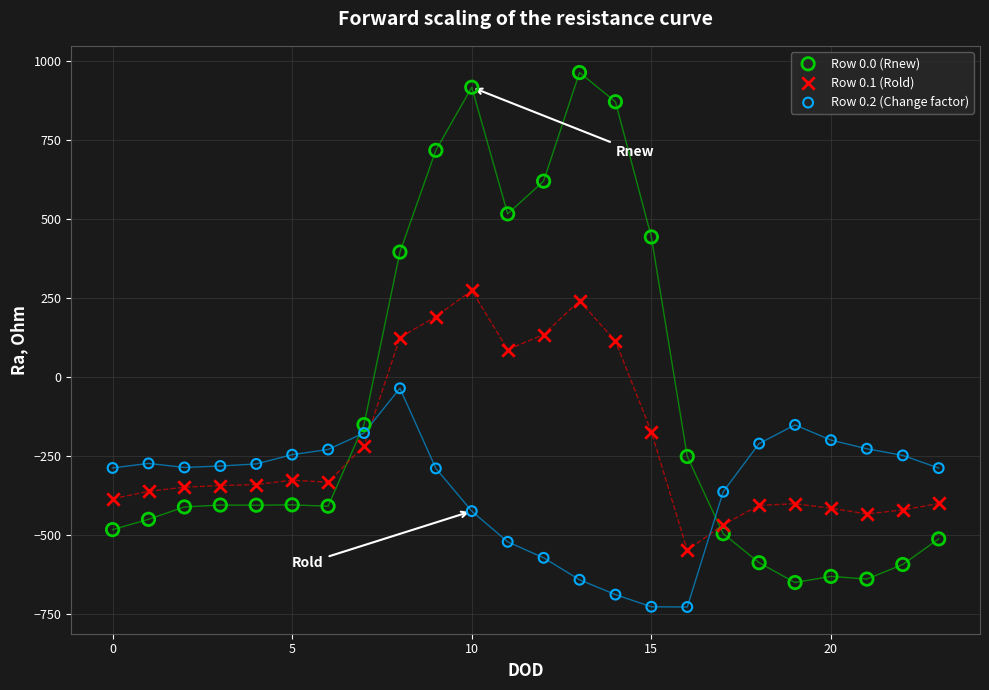

Across all data points, what is the range of Y values (max minus min)?

1689.3